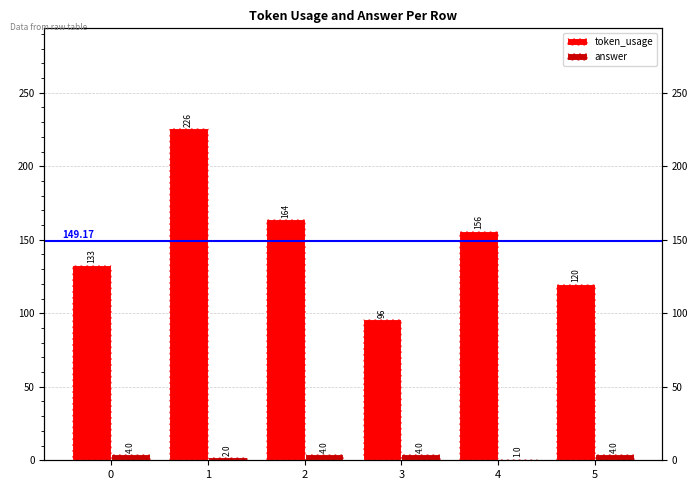

How many bars are there in each group?

2